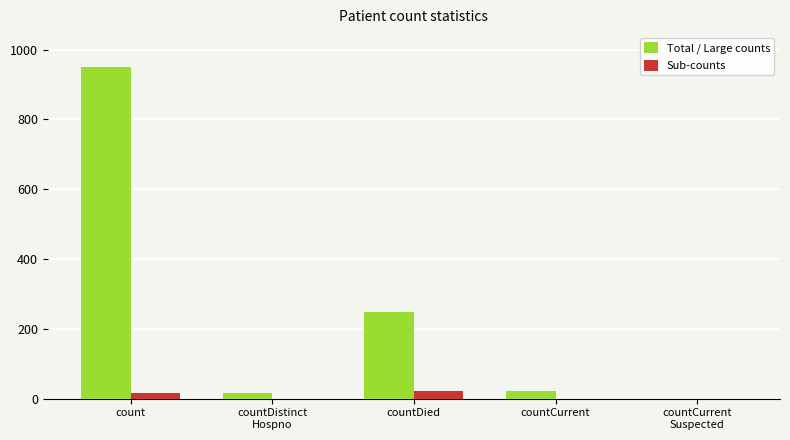

The Sub-counts series shows 0 at countCurrent. True or false?

True